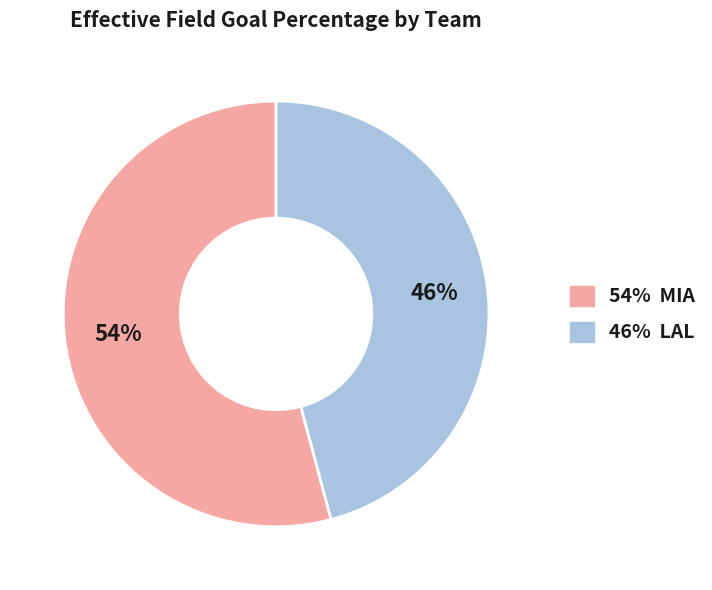

True or false: 54% MIA accounts for 66% of the total.

False